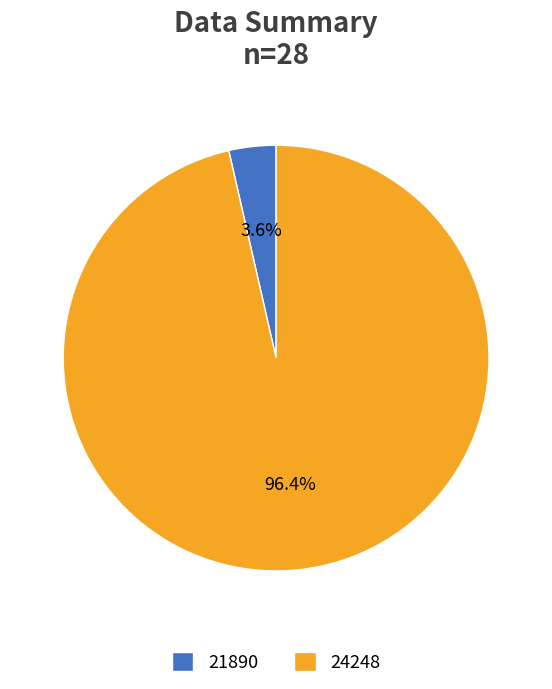

Which category has the biggest portion of the pie?

24248